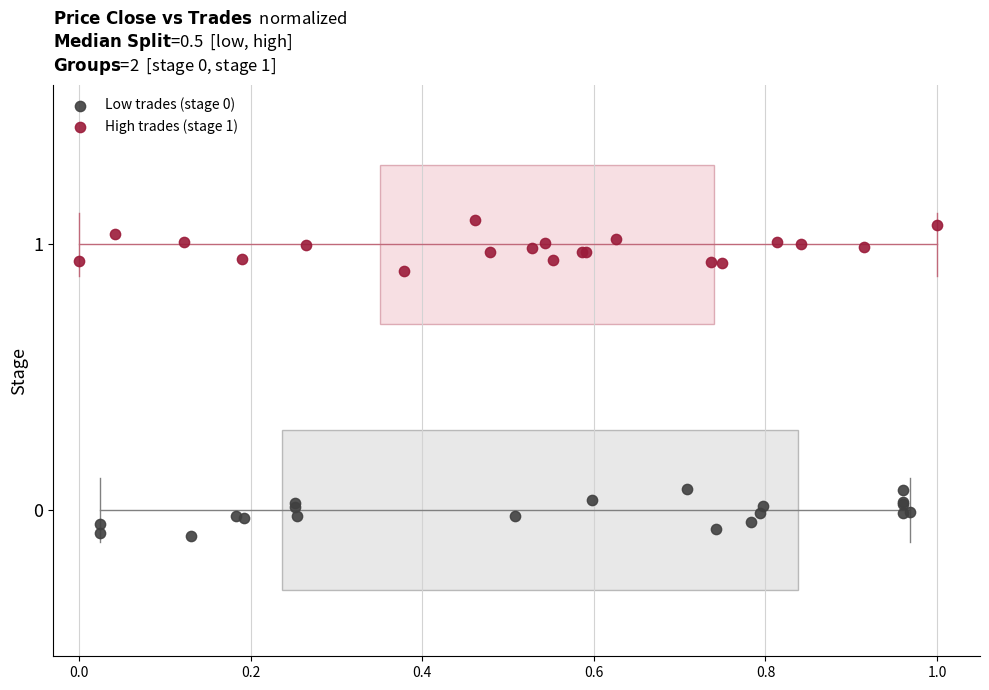

Which series contains the highest Y value?

High trades (stage 1)